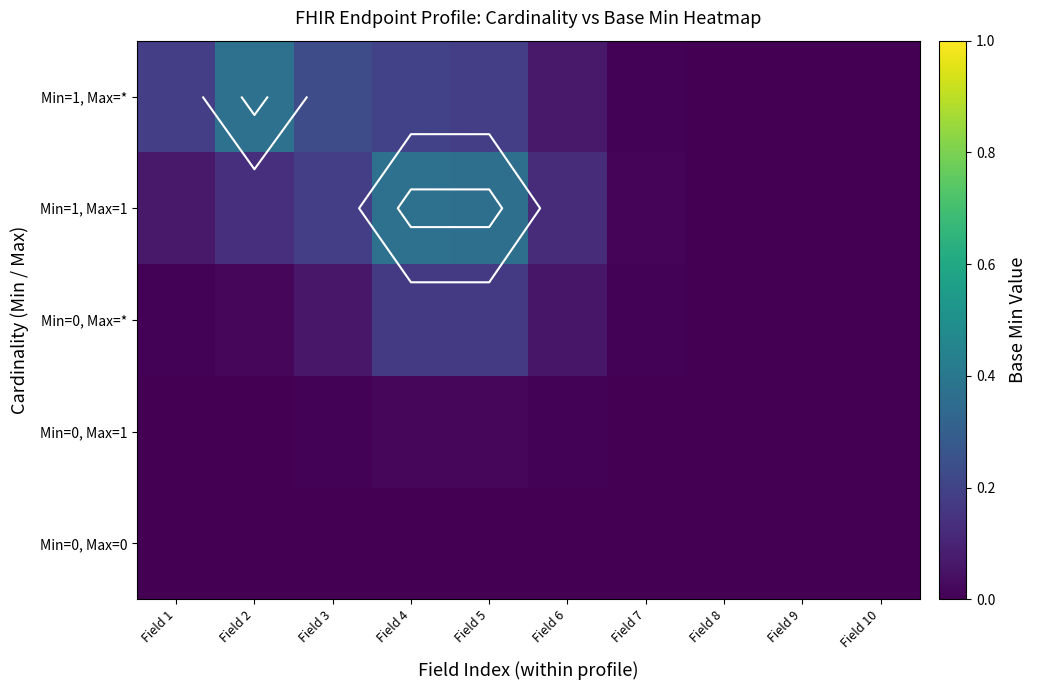

Which category has the highest value in the Min=1, Max=1 series?

Field 4